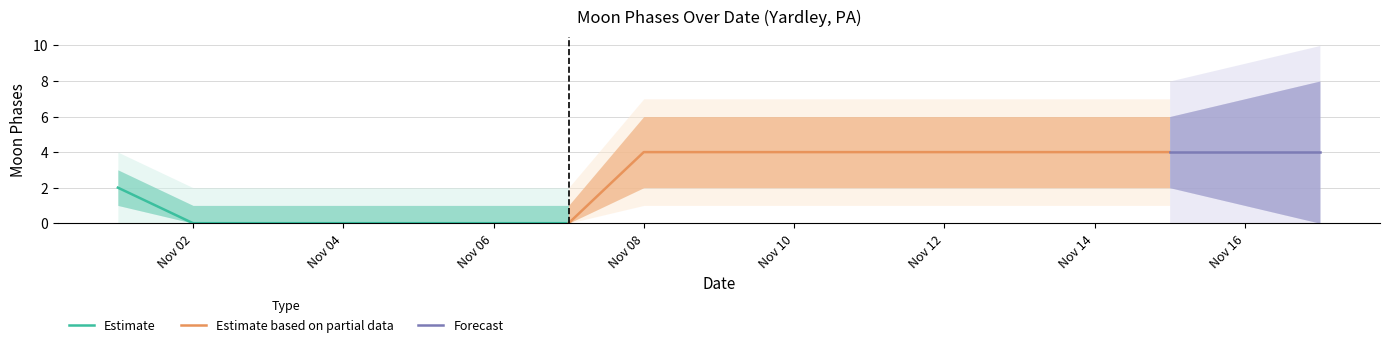

The Moon Phases Outer Upper series shows 7 at 2022-11-12. True or false?

True